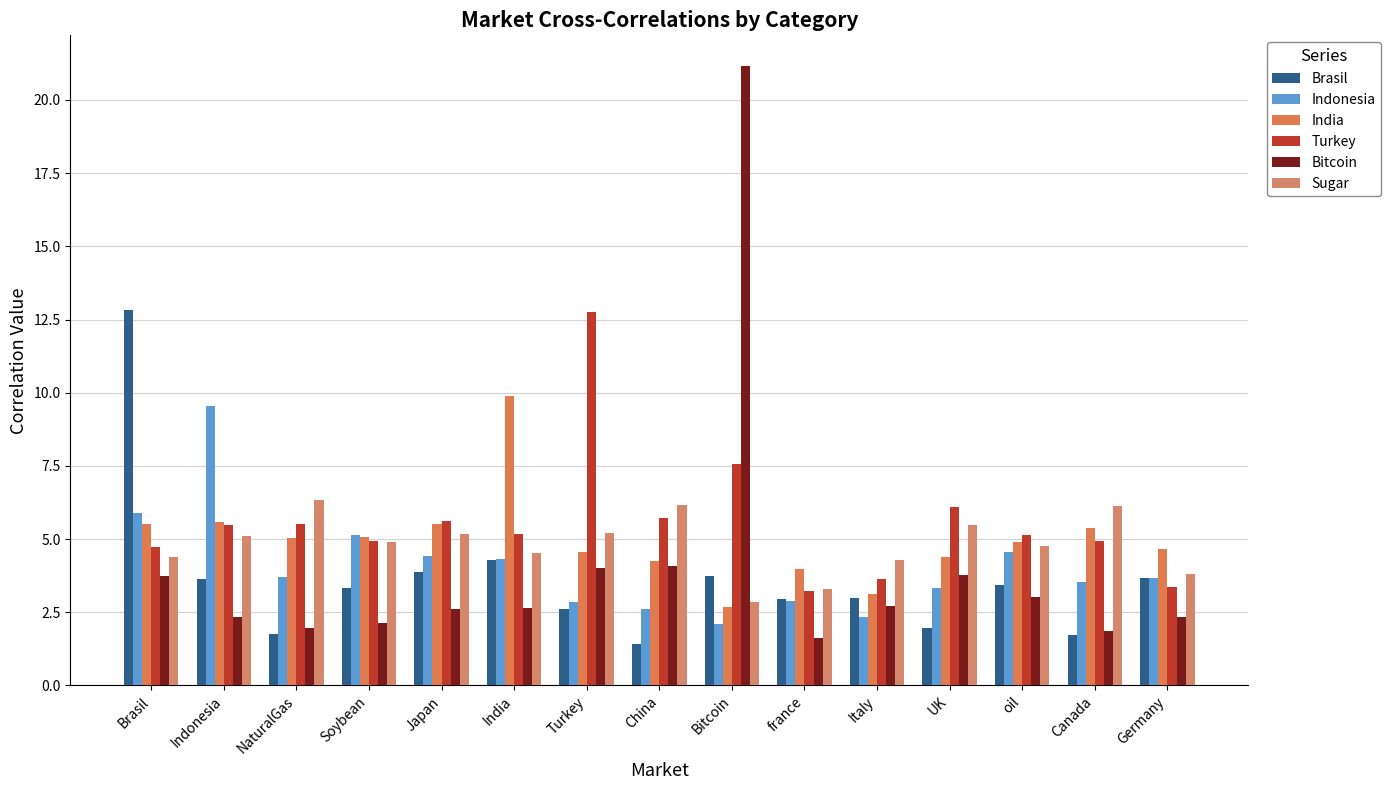

How many series are shown in this chart?

6